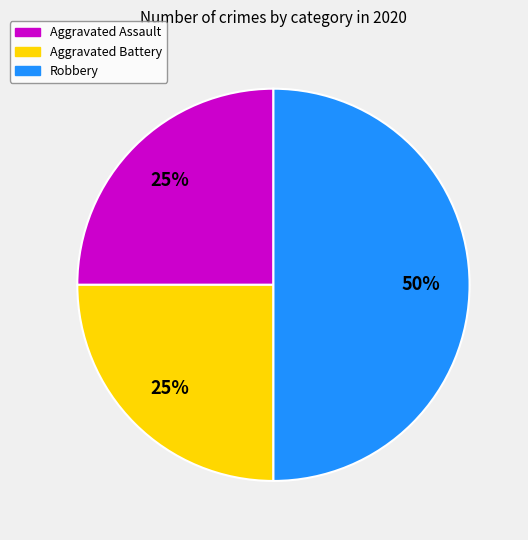

What percentage is the Robbery slice, to the nearest percent?

50%